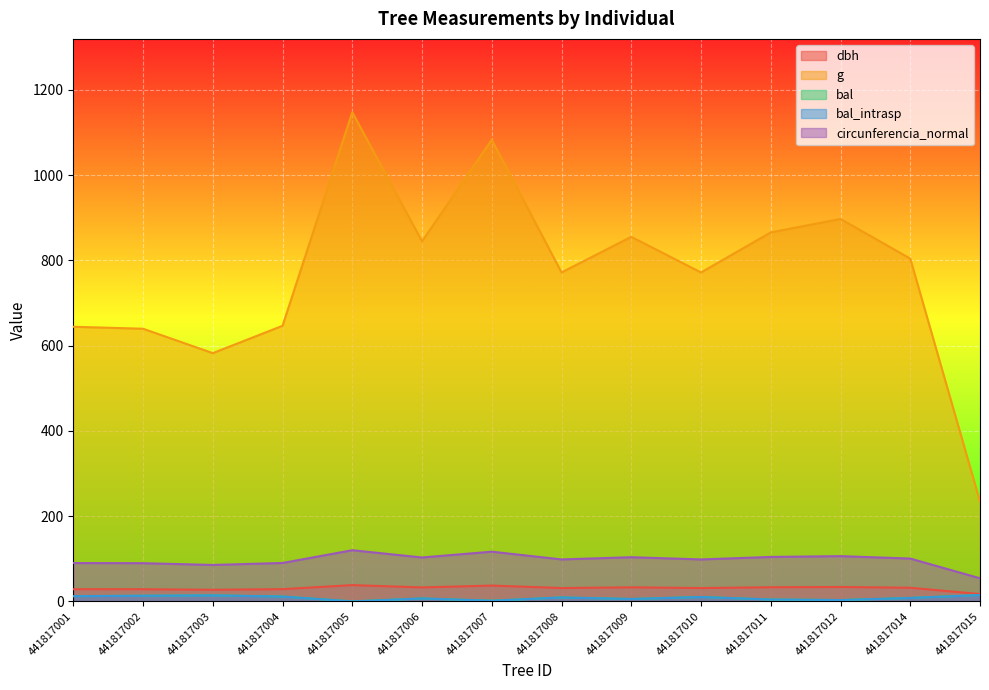

Does the chart display data point markers on the line(s)?

No